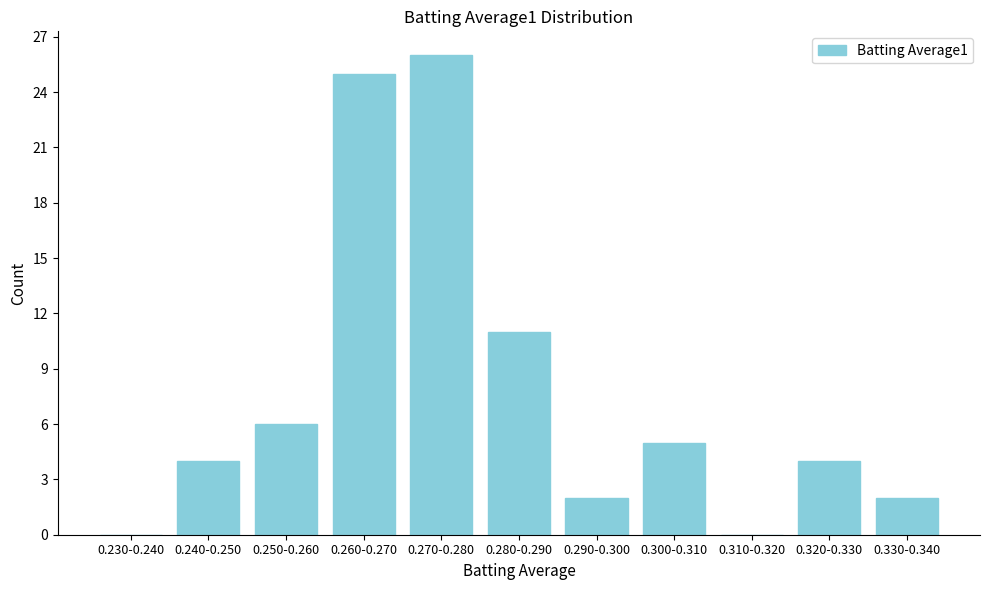

Reading left to right, what are all the values shown in this chart?

0.230-0.240=0	0.240-0.250=4	0.250-0.260=6	0.260-0.270=25	0.270-0.280=26	0.280-0.290=11	0.290-0.300=2	0.300-0.310=5	0.310-0.320=0	0.320-0.330=4	0.330-0.340=2